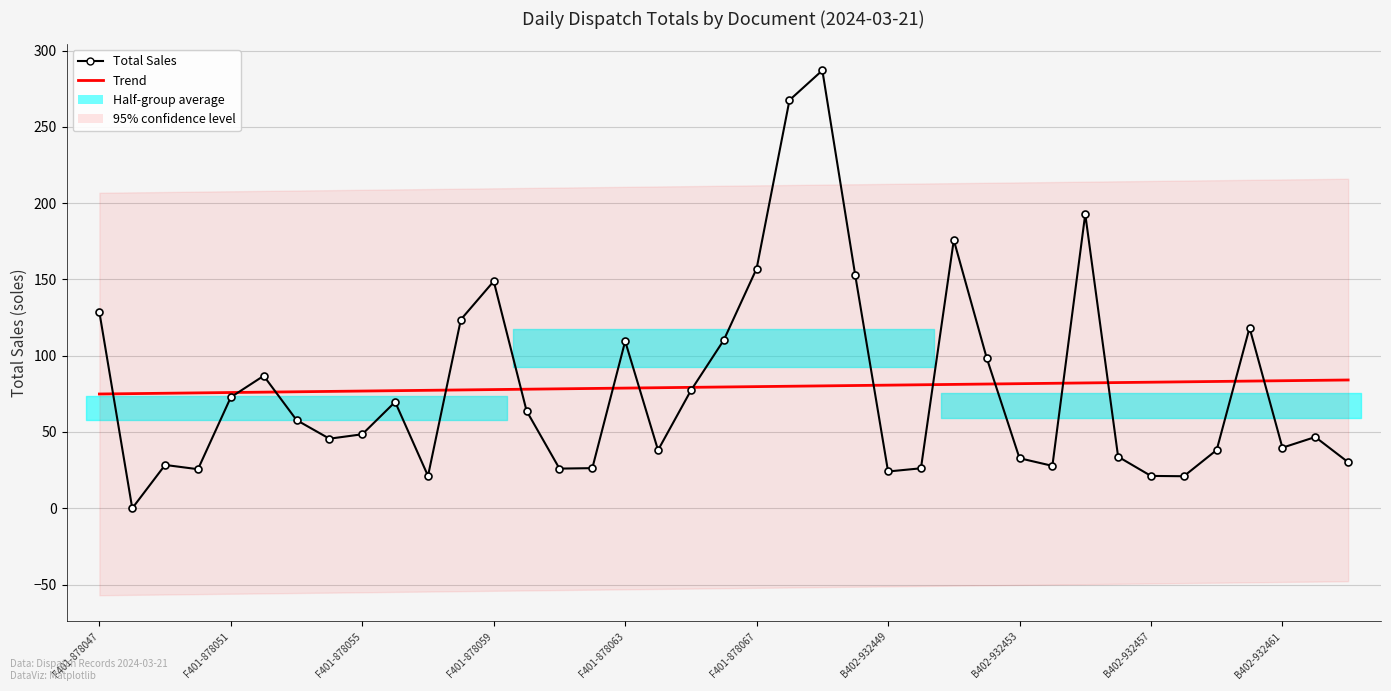

What is the total value across all series at F401-878063?

188.3